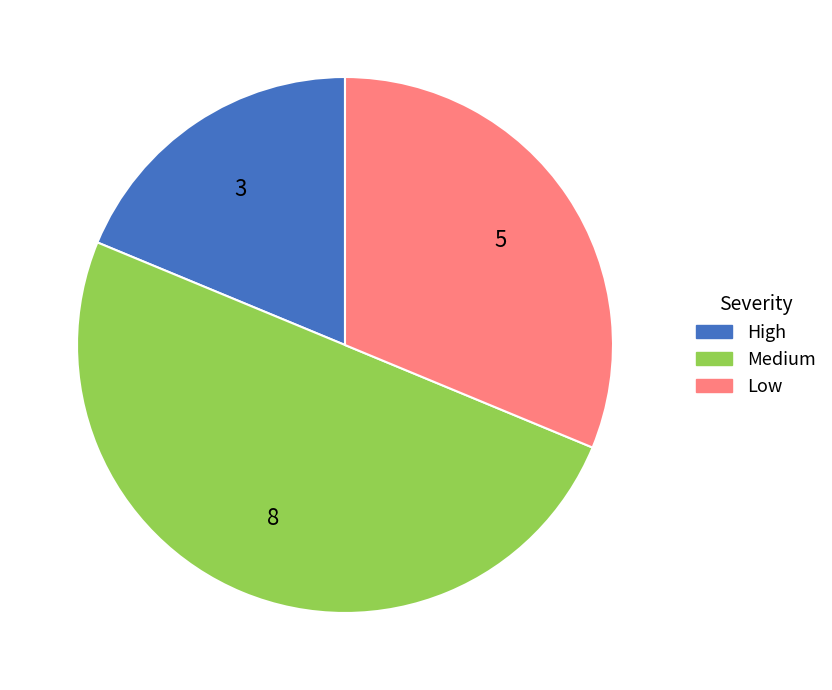

Rank the categories by value from lowest to highest.

High, Low, Medium